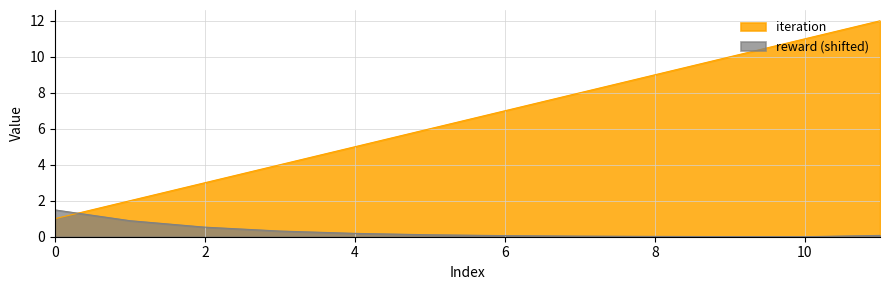

Between which two adjacent categories do iteration and reward first intersect?

0 and 1